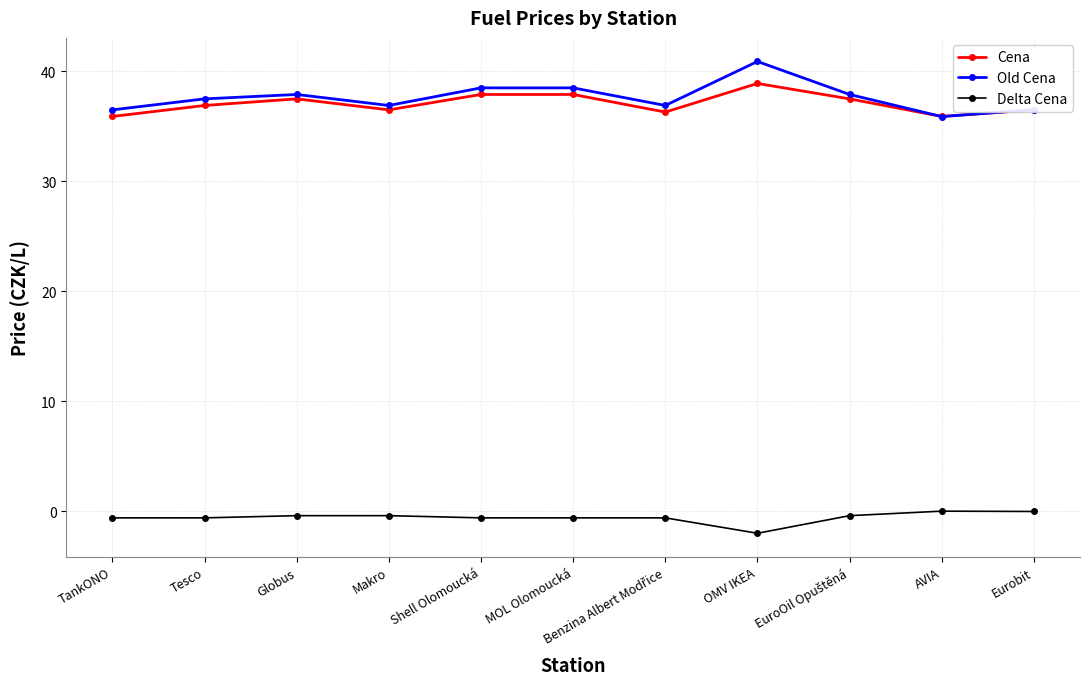

True or false: Cena and Delta Cena cross at least once.

False